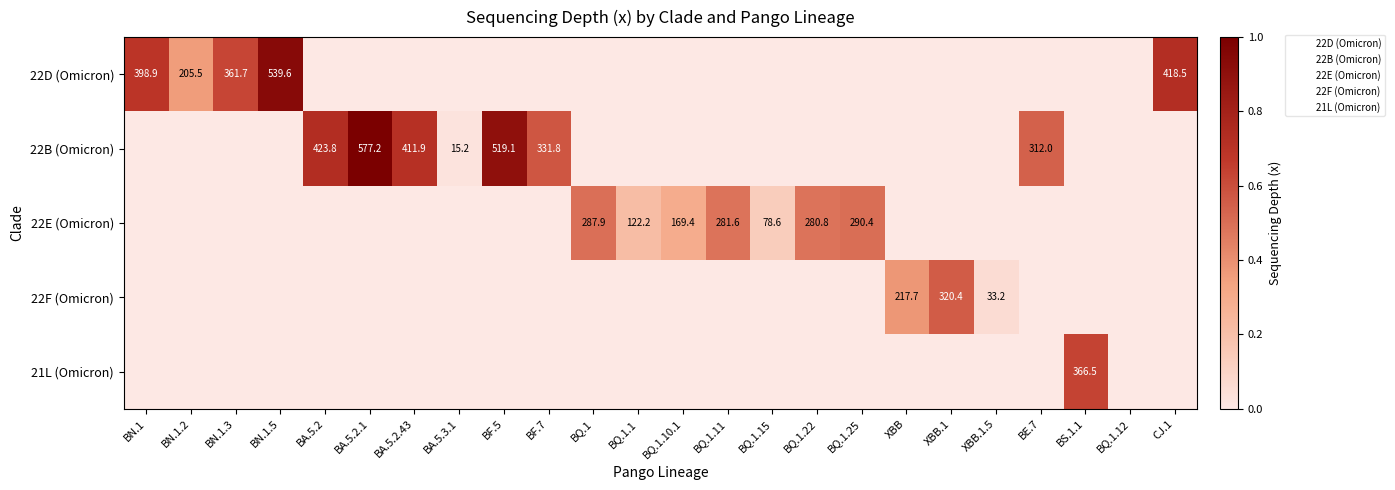

The value of 22E (Omicron) at BQ.1.22 is 0.7. True or false?

False